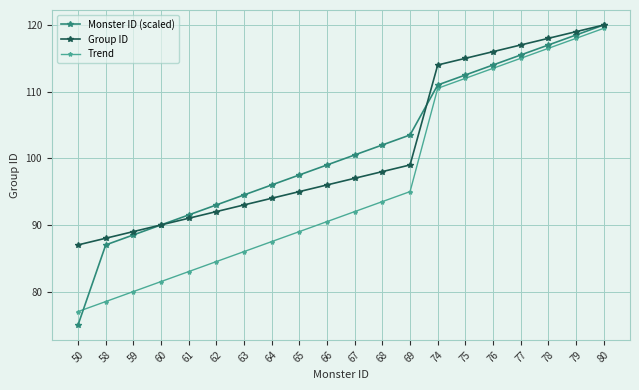

Which series has the largest range (max minus min)?

Monster ID (scaled)